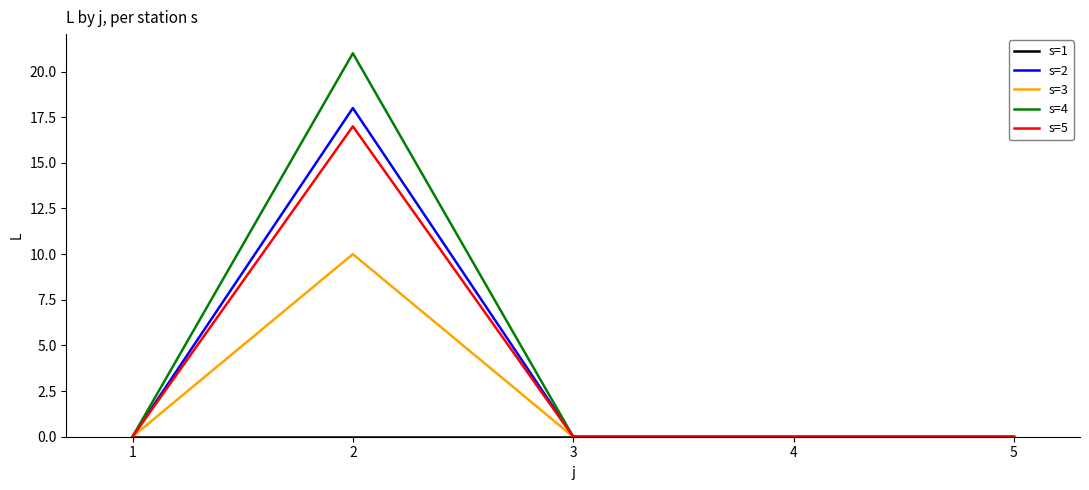

Is the value of s=3 at 2 greater than the value of s=2 at 5?

Yes